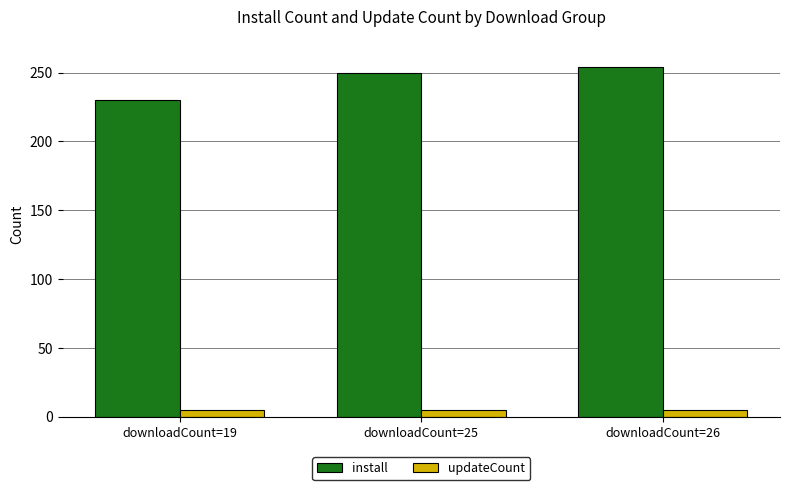

What is the lowest value of the install series?

230